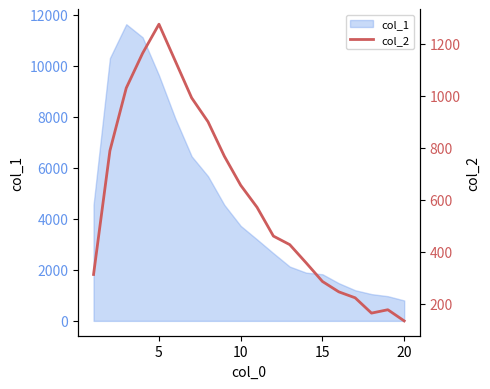

What is the maximum value for col_1?

11631